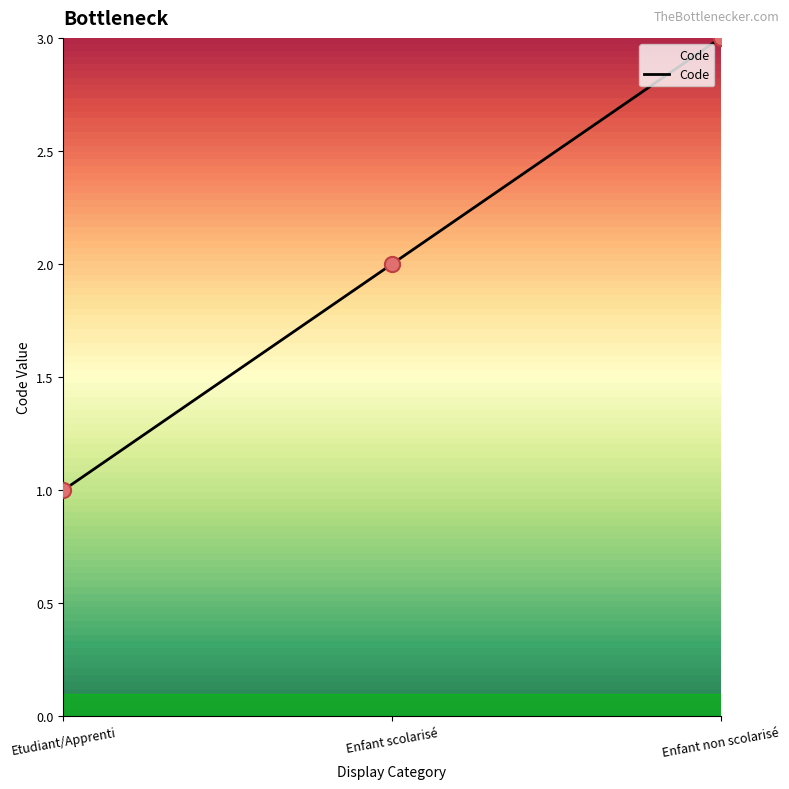

Which has a higher value, Etudiant/Apprenti or Enfant scolarisé?

Enfant scolarisé